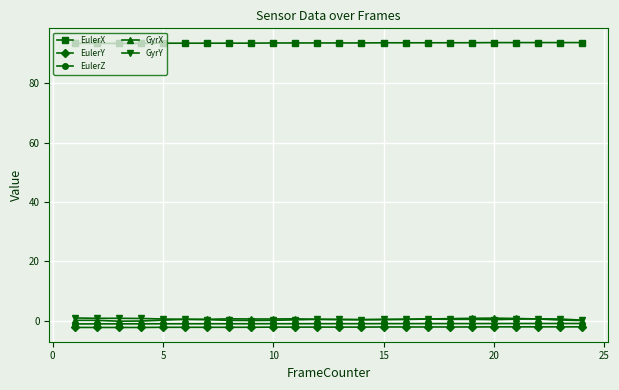

True or false: EulerX and EulerZ cross at least once.

False